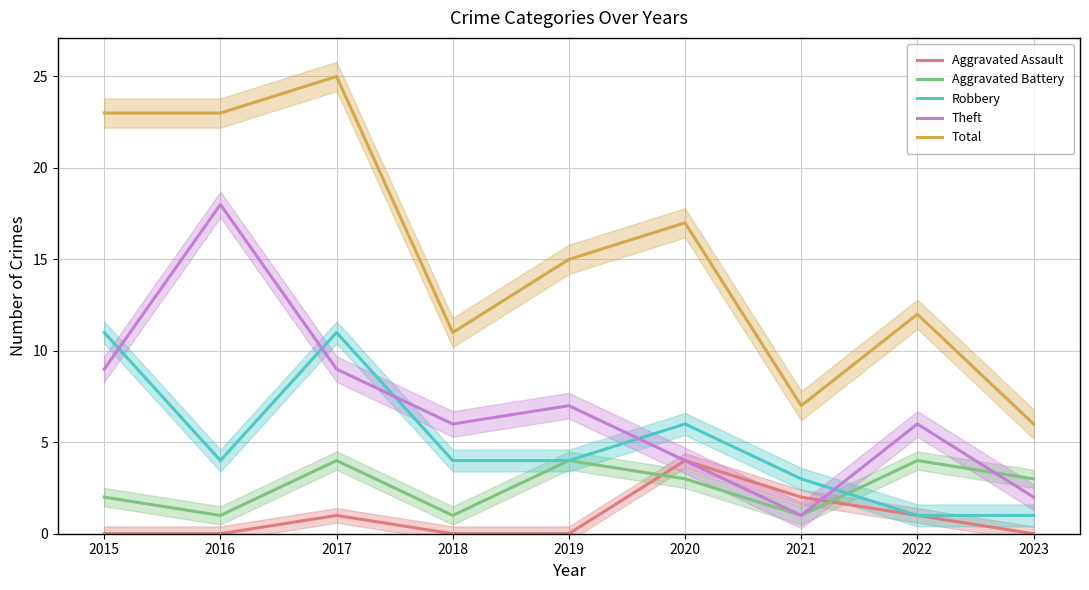

What are all the series names shown in the legend?

Aggravated Assault, Aggravated Battery, Robbery, Theft, Total